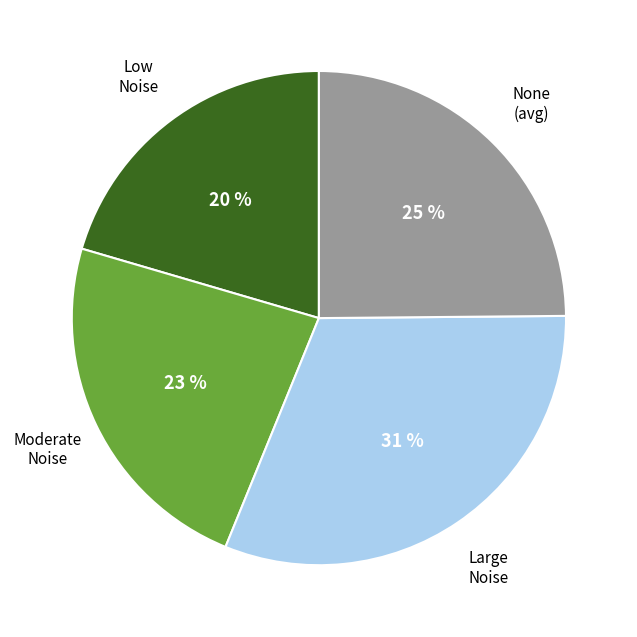

To the nearest percent, what is the difference between the largest and smallest slice percentages?

11%